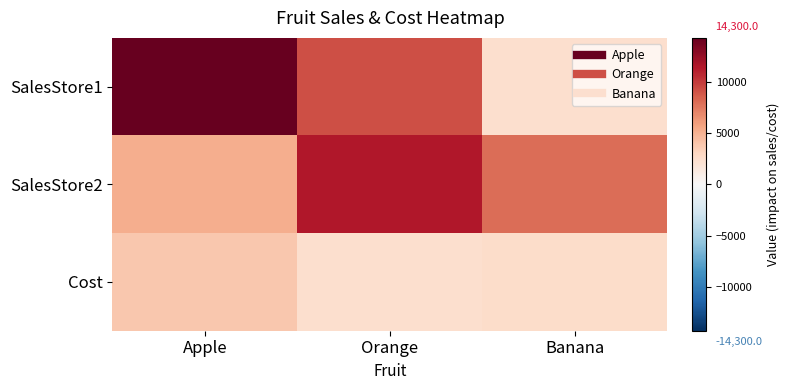

Which has a higher value, Banana or Orange?

Orange